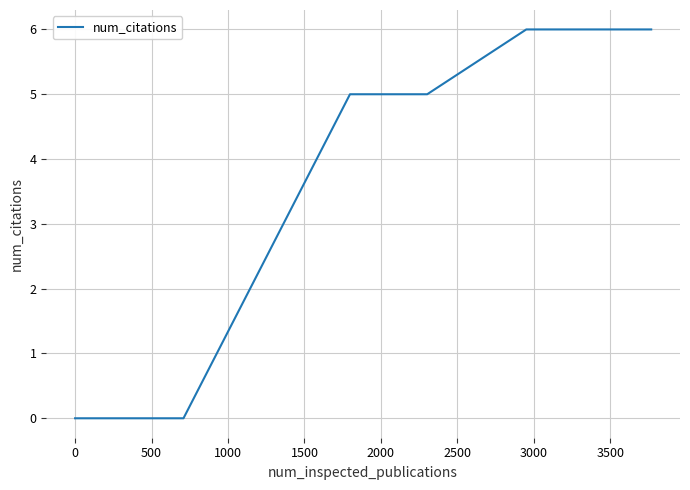

What is the sum of all values?

28